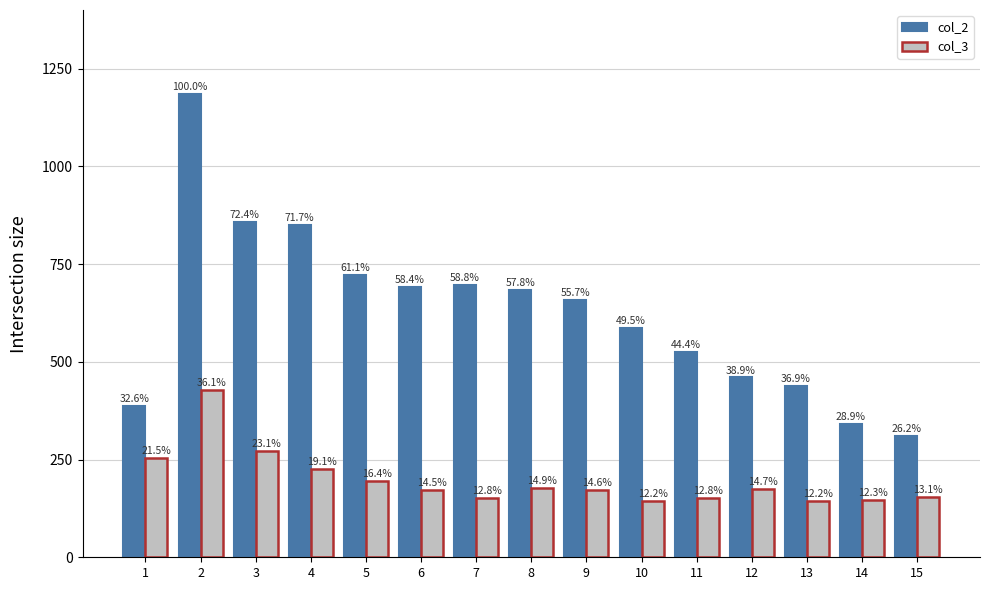

What is the difference between the col_3 values at 10 and 5?

49